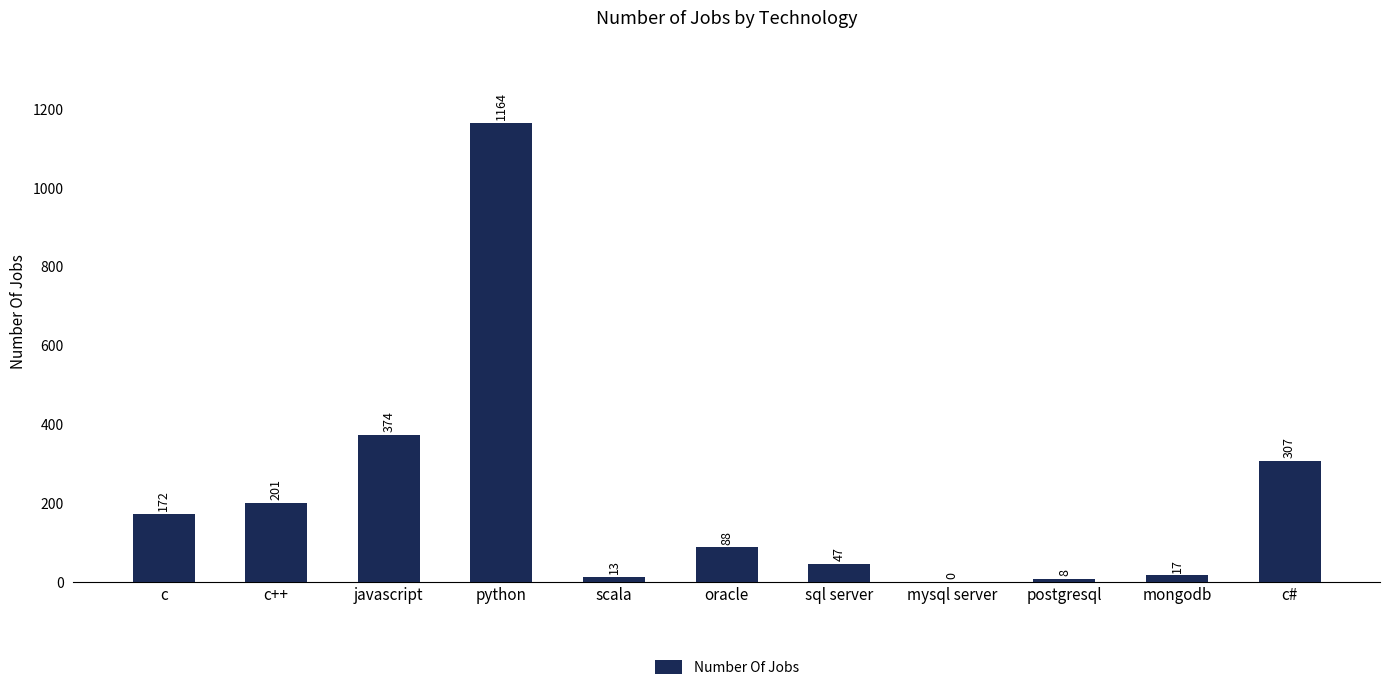

Are the bars horizontal?

No